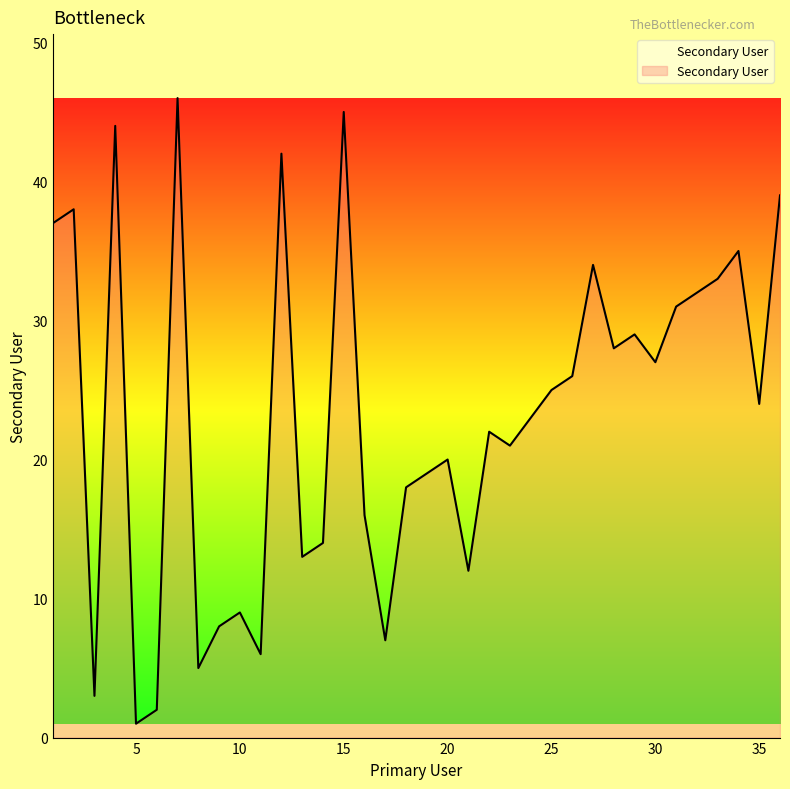

What is the difference between the maximum and minimum values?

45